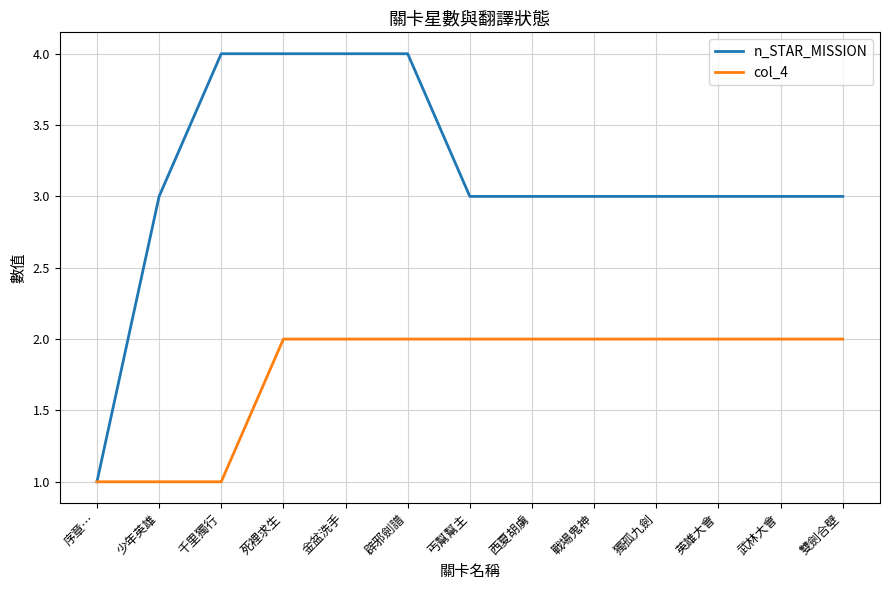

List the series in order of their peak value, lowest first.

col_4, n_STAR_MISSION